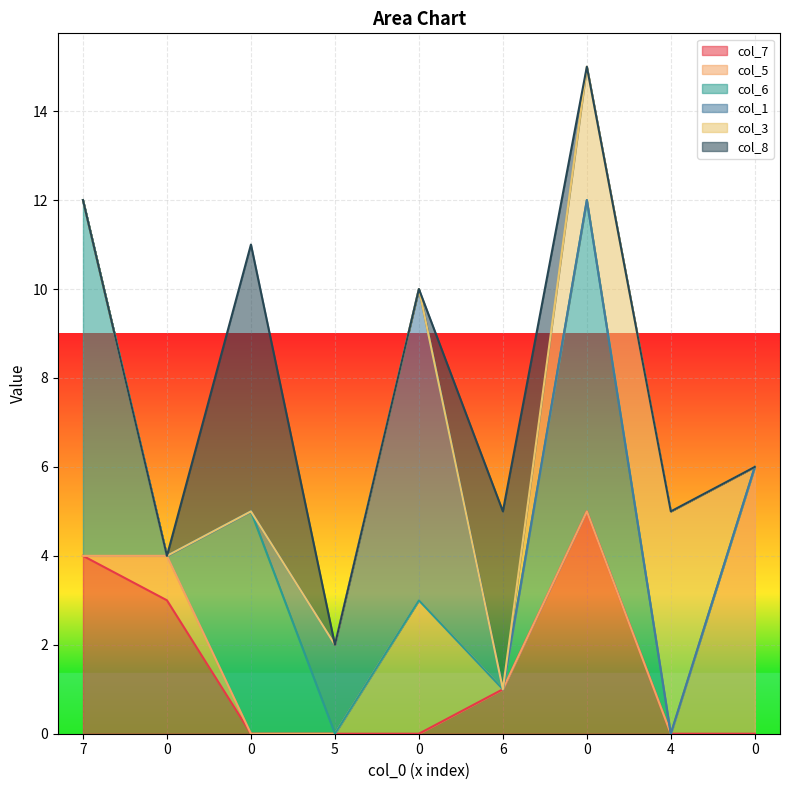

In col_7, how many points are higher than both neighbors (excluding endpoints)?

1